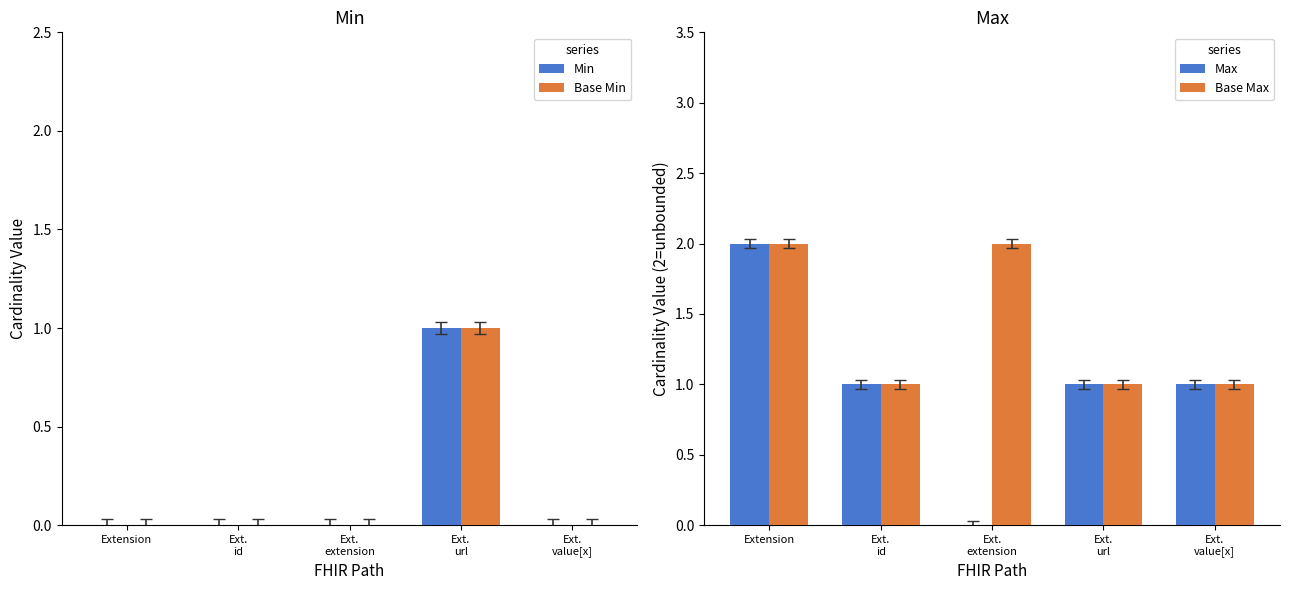

How many values in the Max series are below 1?

1